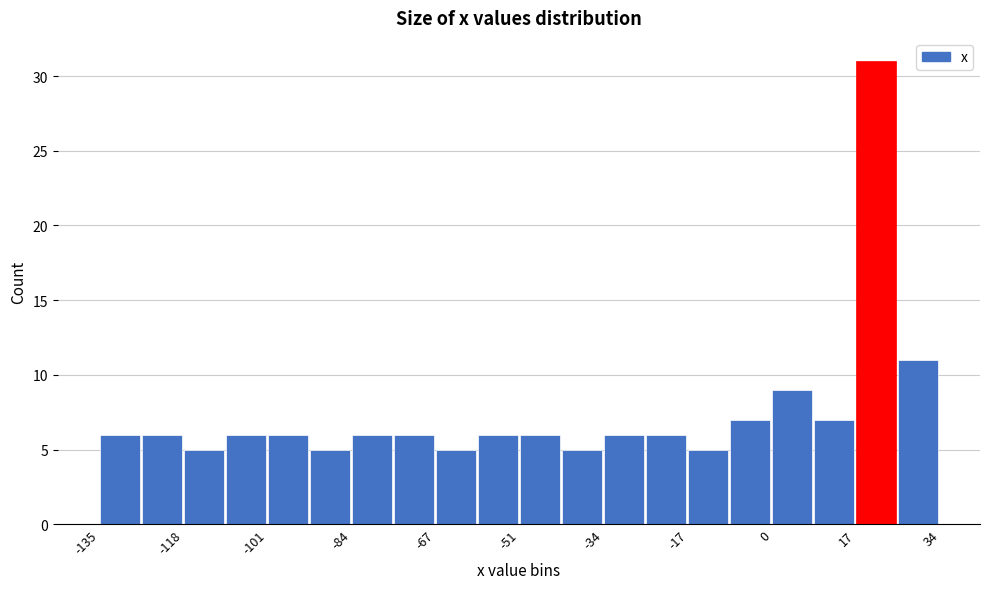

How tall is the bar that spans -58 to -50 on the x-axis? Neither the bar edges nor the heights are printed on the chart, so give them approximately, as read against the axes.

6